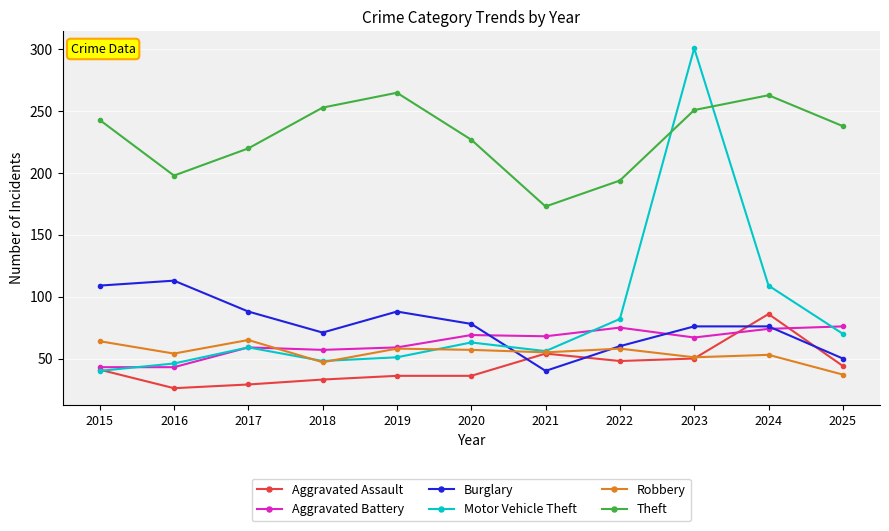

True or false: Theft and Aggravated Battery cross at least once.

False